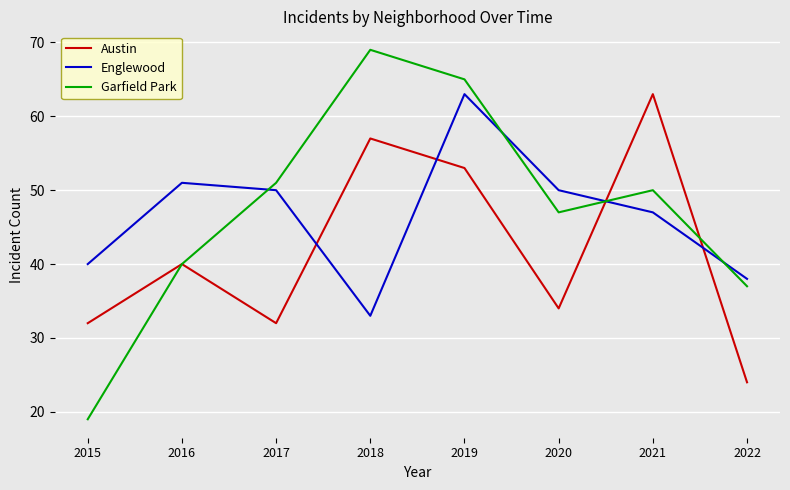

How many interior local peaks does the Englewood series have?

2